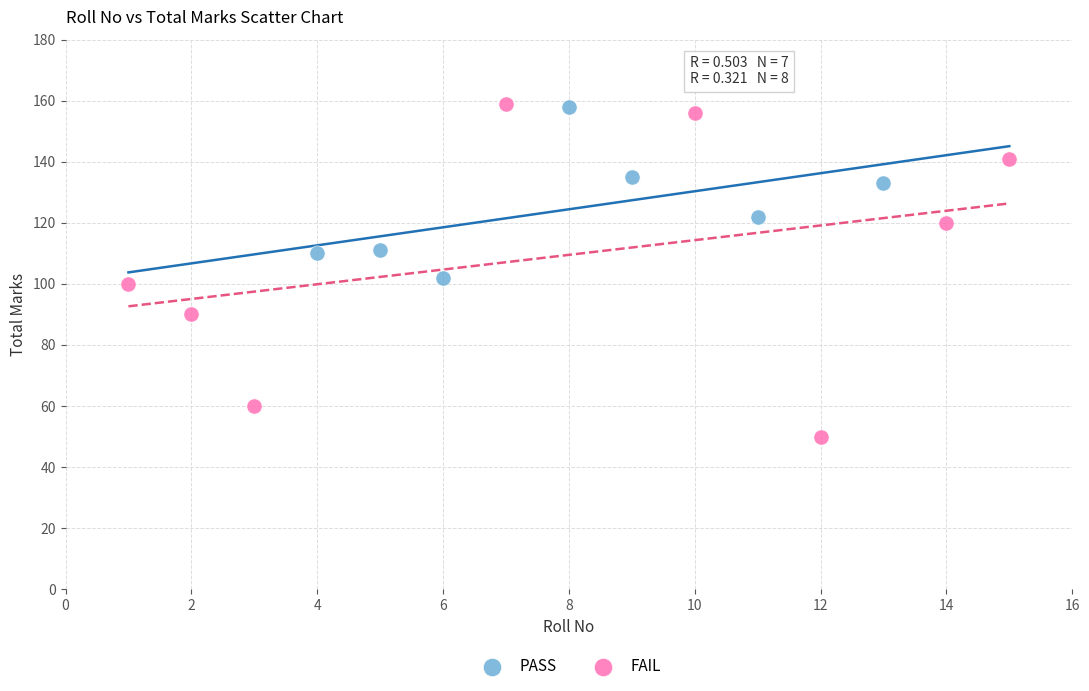

Which series has the widest spread of Y values?

FAIL